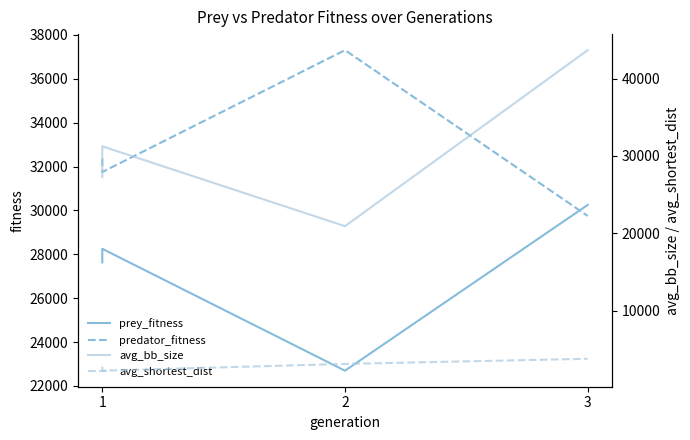

The value of avg_shortest_dist at 1 is 2760.2. True or false?

True